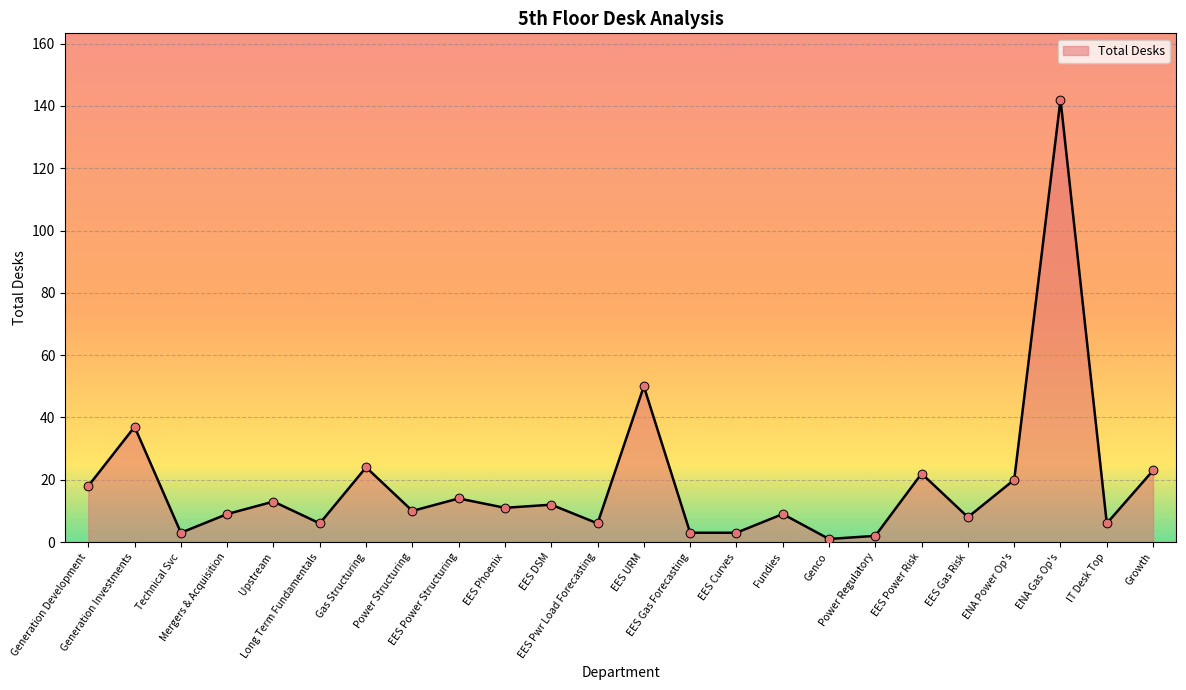

Between EES Power Structuring and Gas Structuring, which is larger?

Gas Structuring